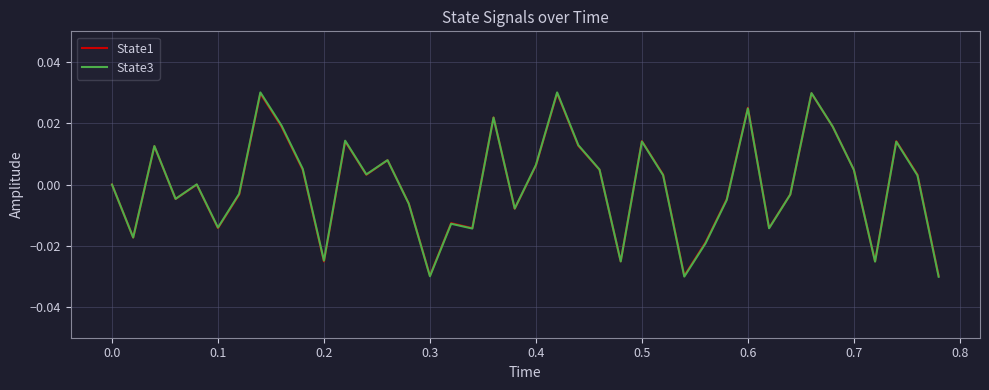

Which series has the widest spread of values?

State3